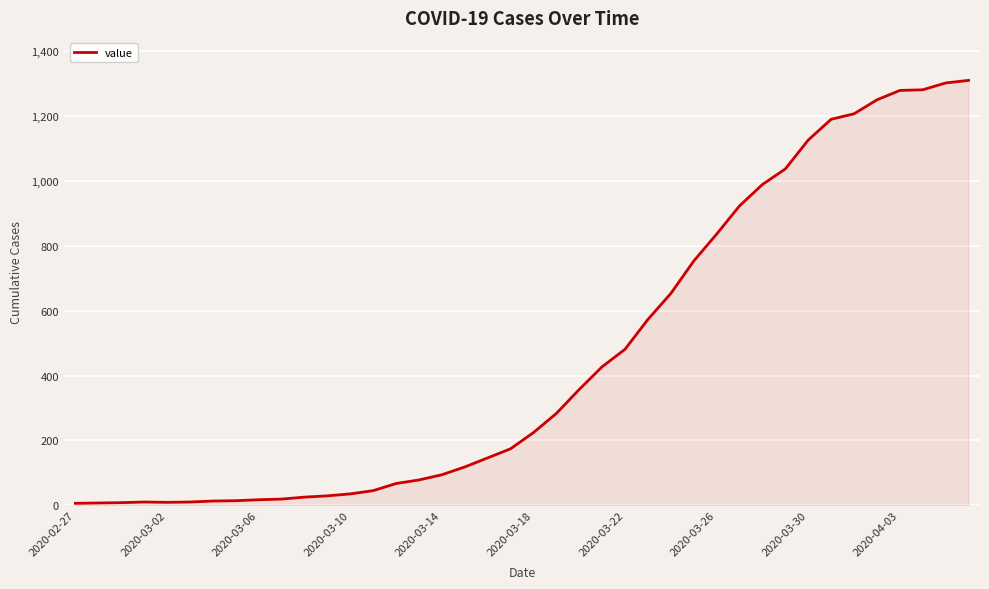

Does the chart display data point markers on the line(s)?

No